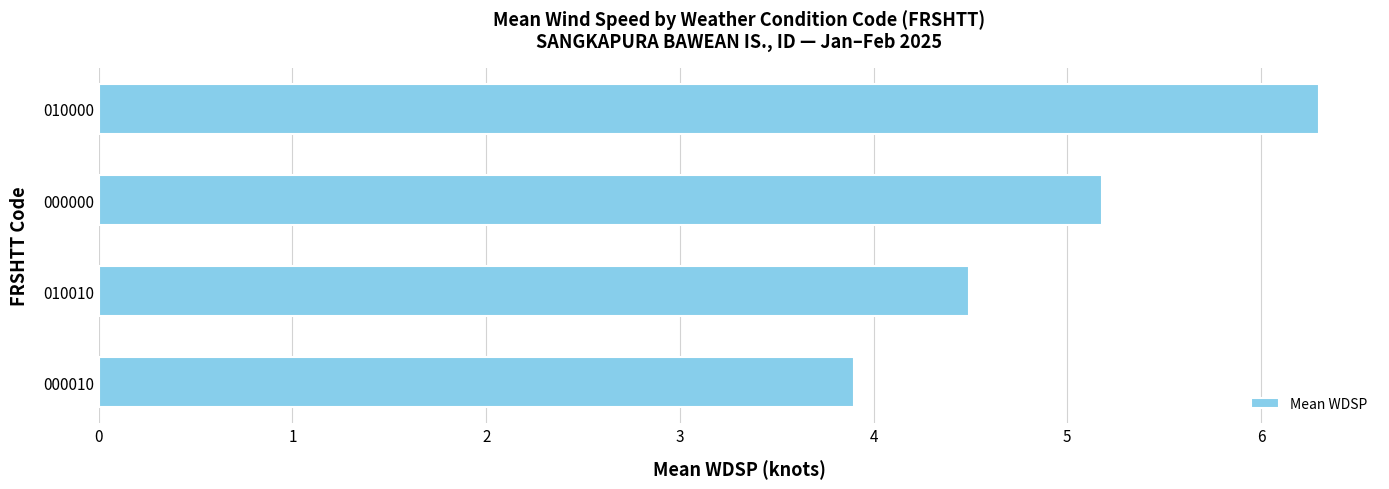

Count the number of values greater than 5.

2